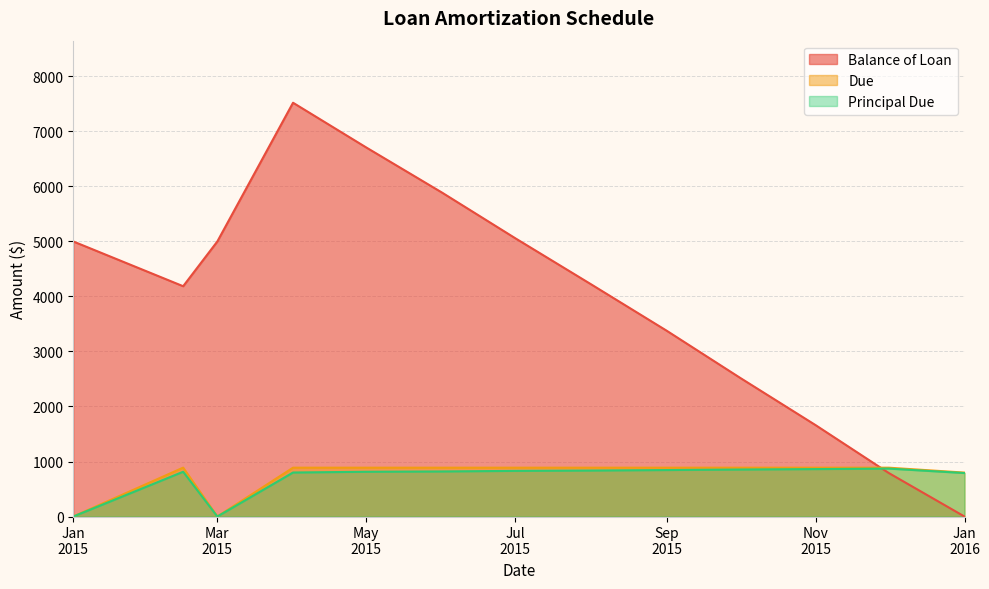

How many intersections are there between Balance of Loan and Principal Due?

1